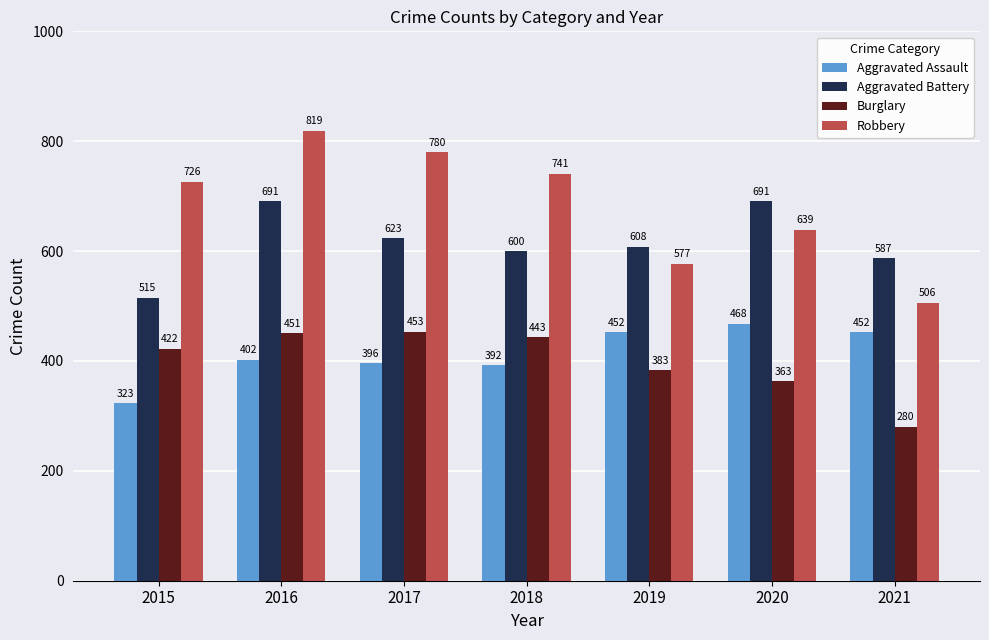

What is the difference between the second highest and minimum values in the Aggravated Battery series?

176